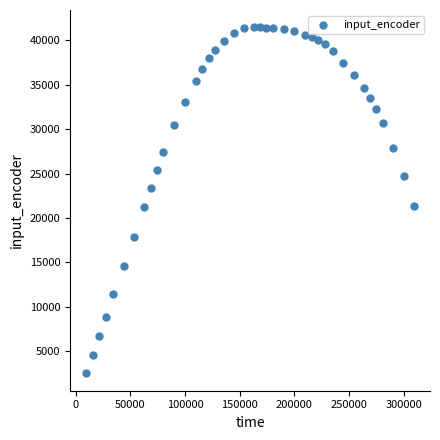

What is the range of Y values (max minus min)?

38975